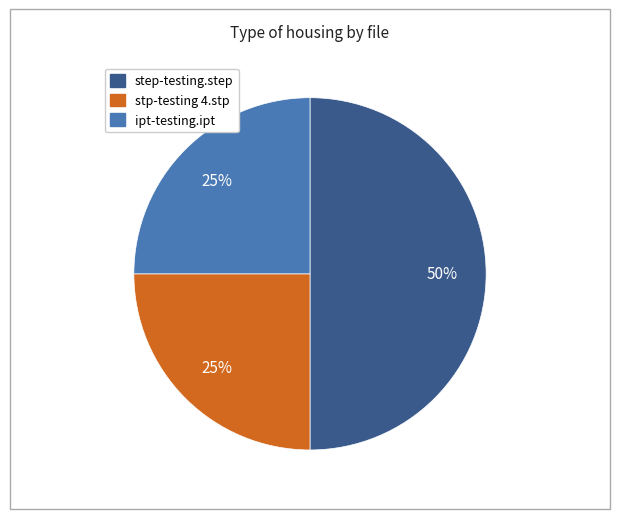

The step-testing.step slice represents 50% of the pie. True or false?

True